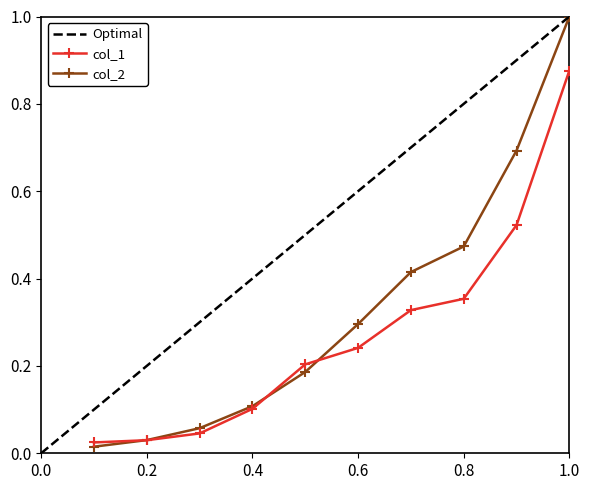

Read the col_2 value at 700.

0.4